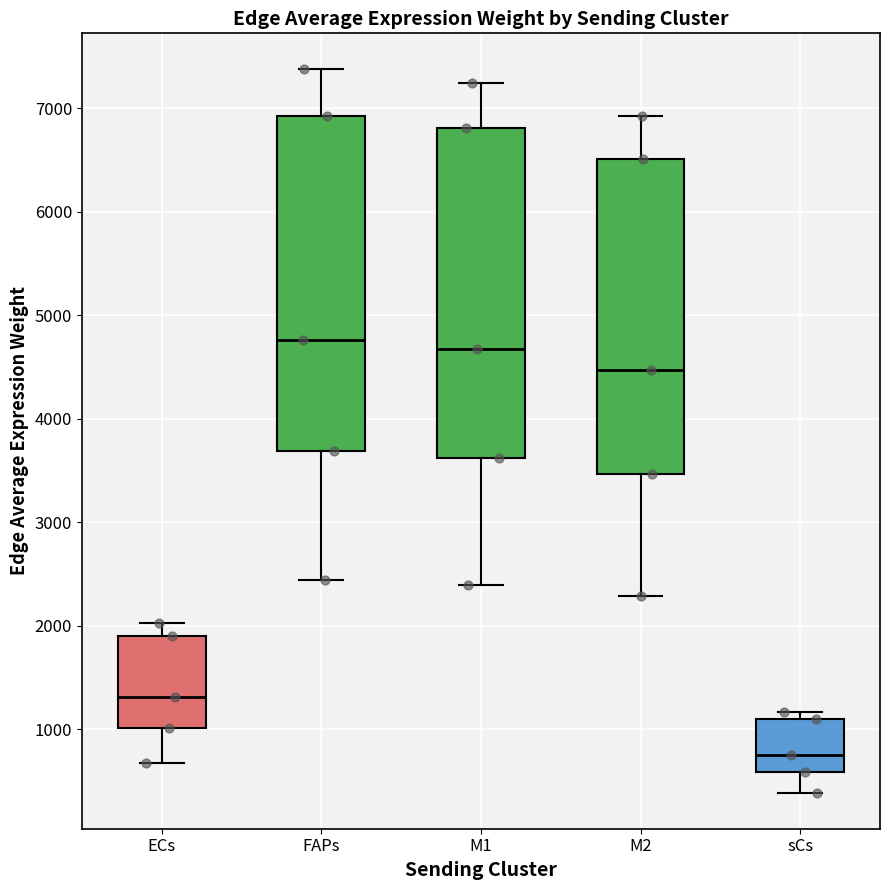

Where is the upper edge of the box for sCs on the y-axis? The values are not printed on the chart, so give them approximately, as read against the axis.

1100